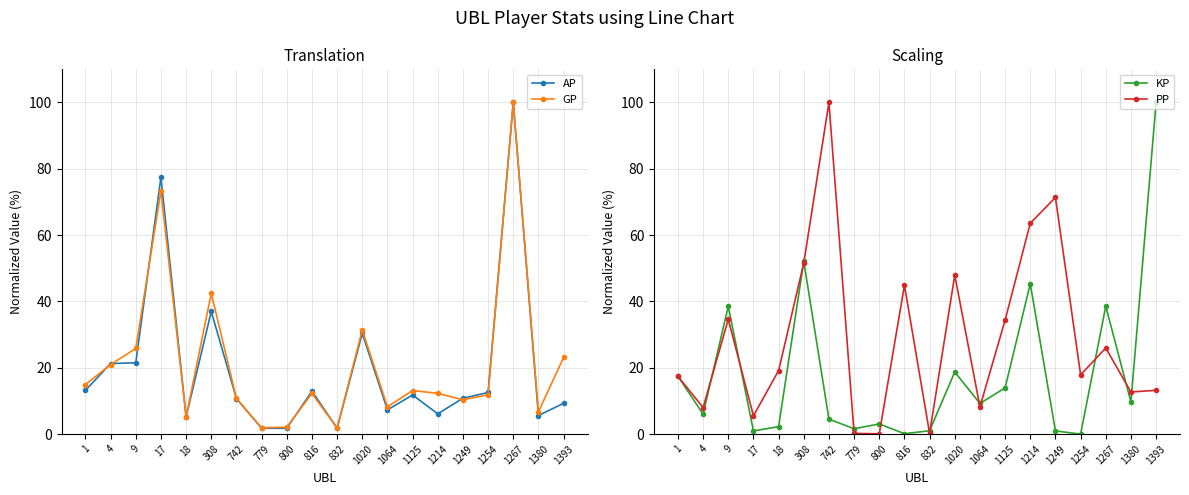

Is it true that PP equals 0.2 at 832?

True